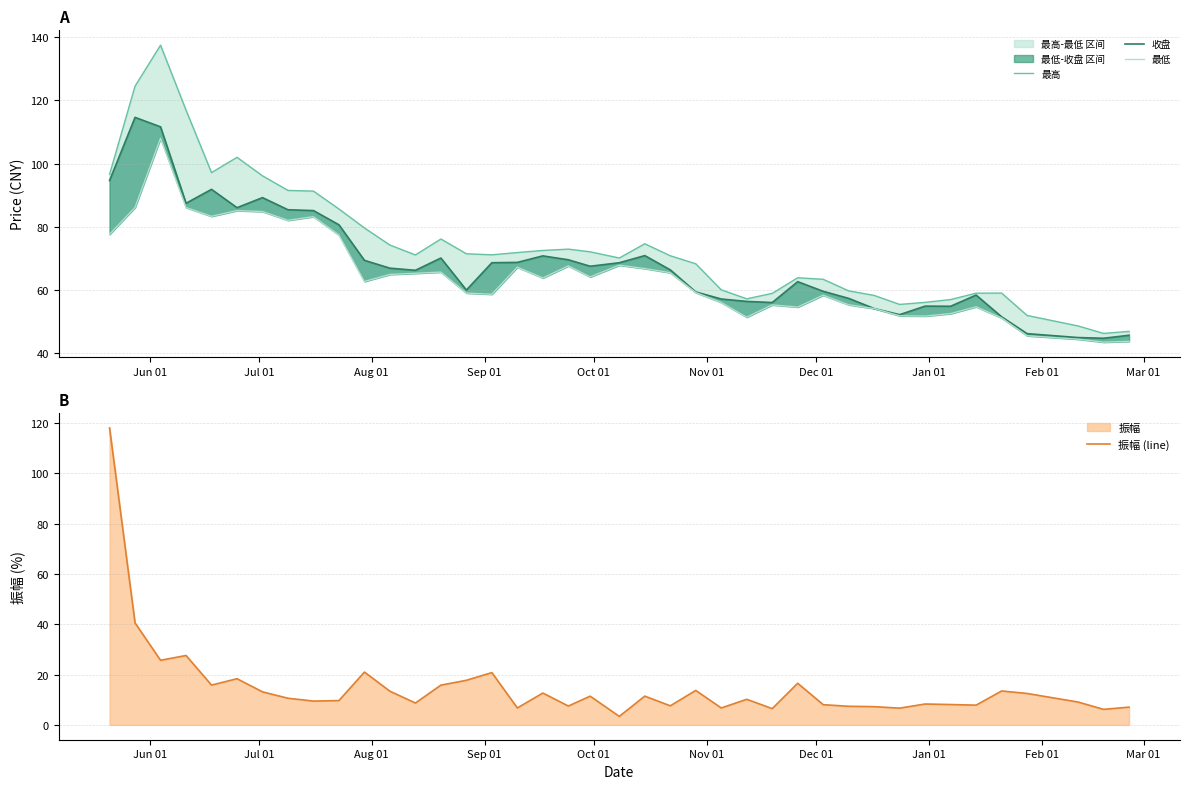

What is the average value of the 最高 series?

73.9